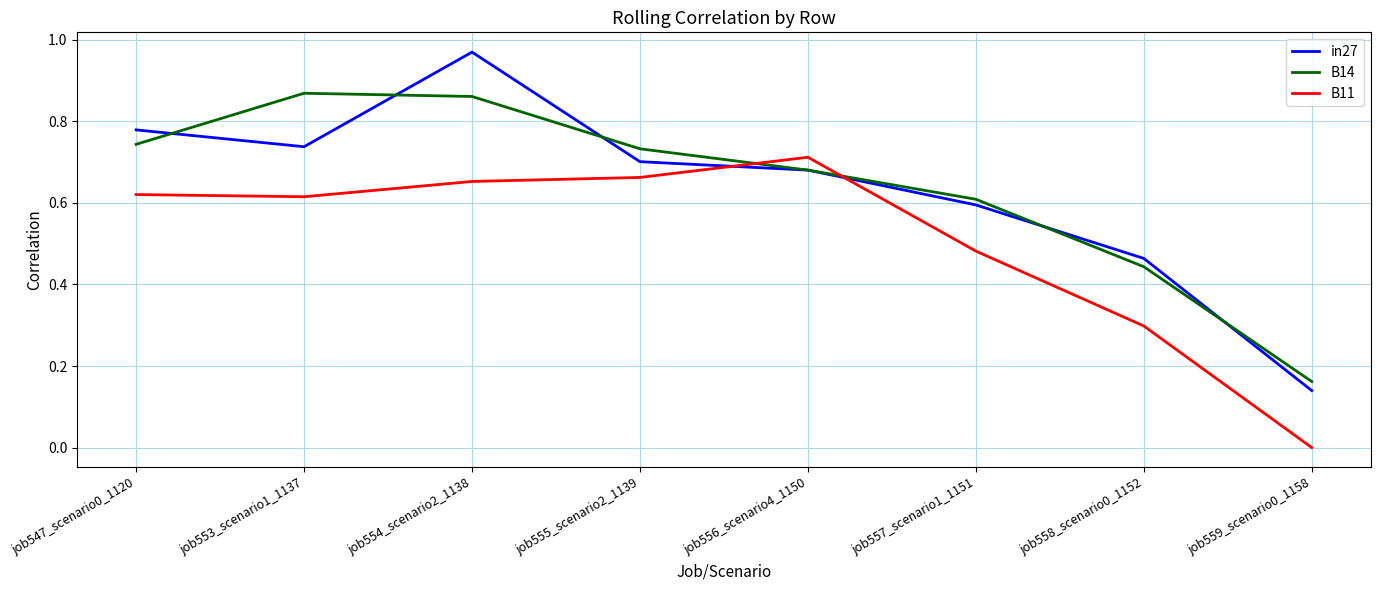

Rank the series at job559_scenario0_1158 from lowest to highest value.

B11, in27, B14